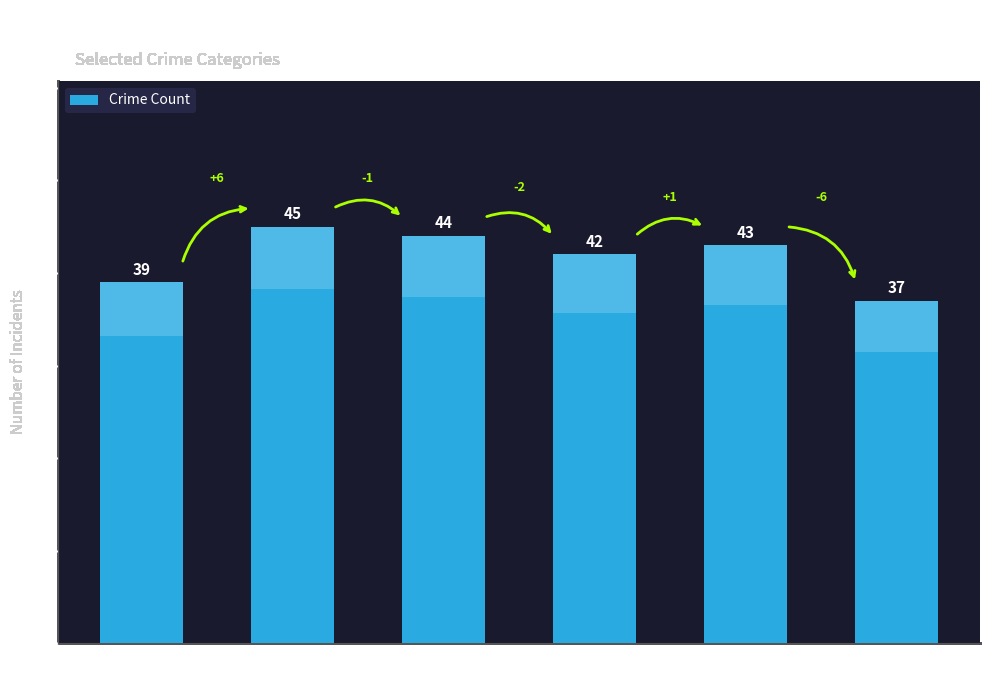

Where is the data nearest to the value 41?

2018